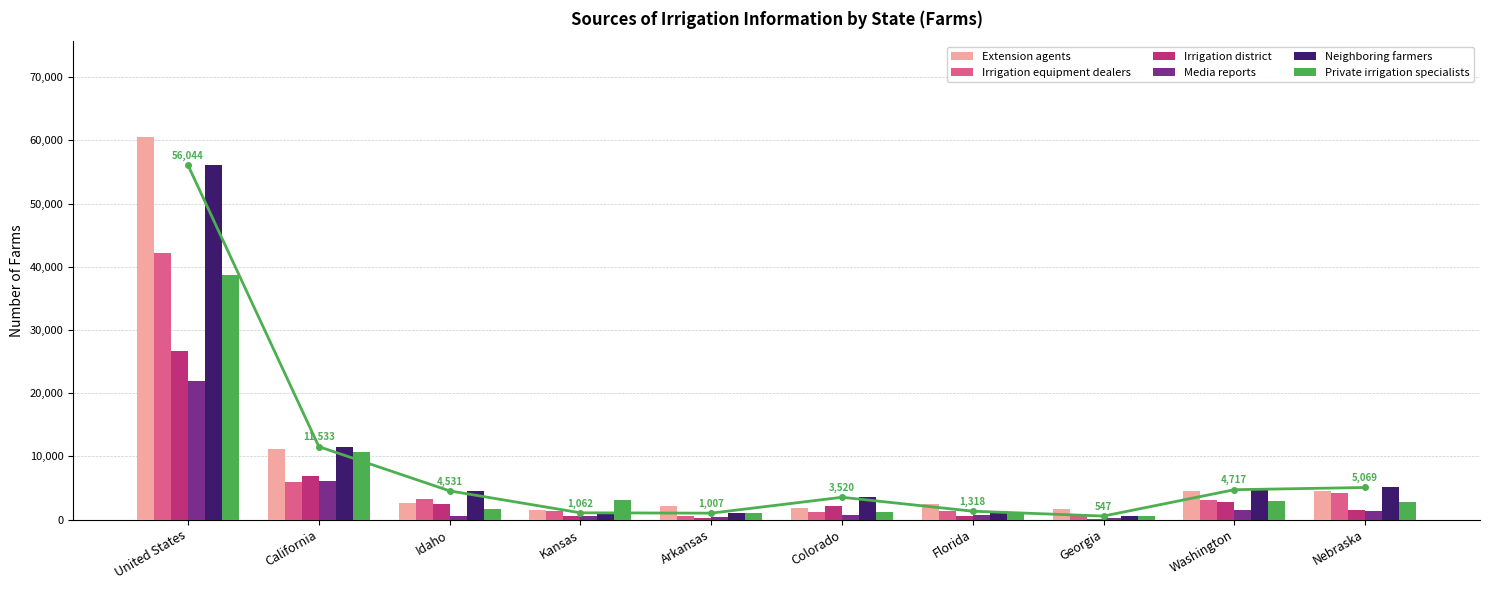

At which label does Neighboring farmers reach its minimum?

Georgia